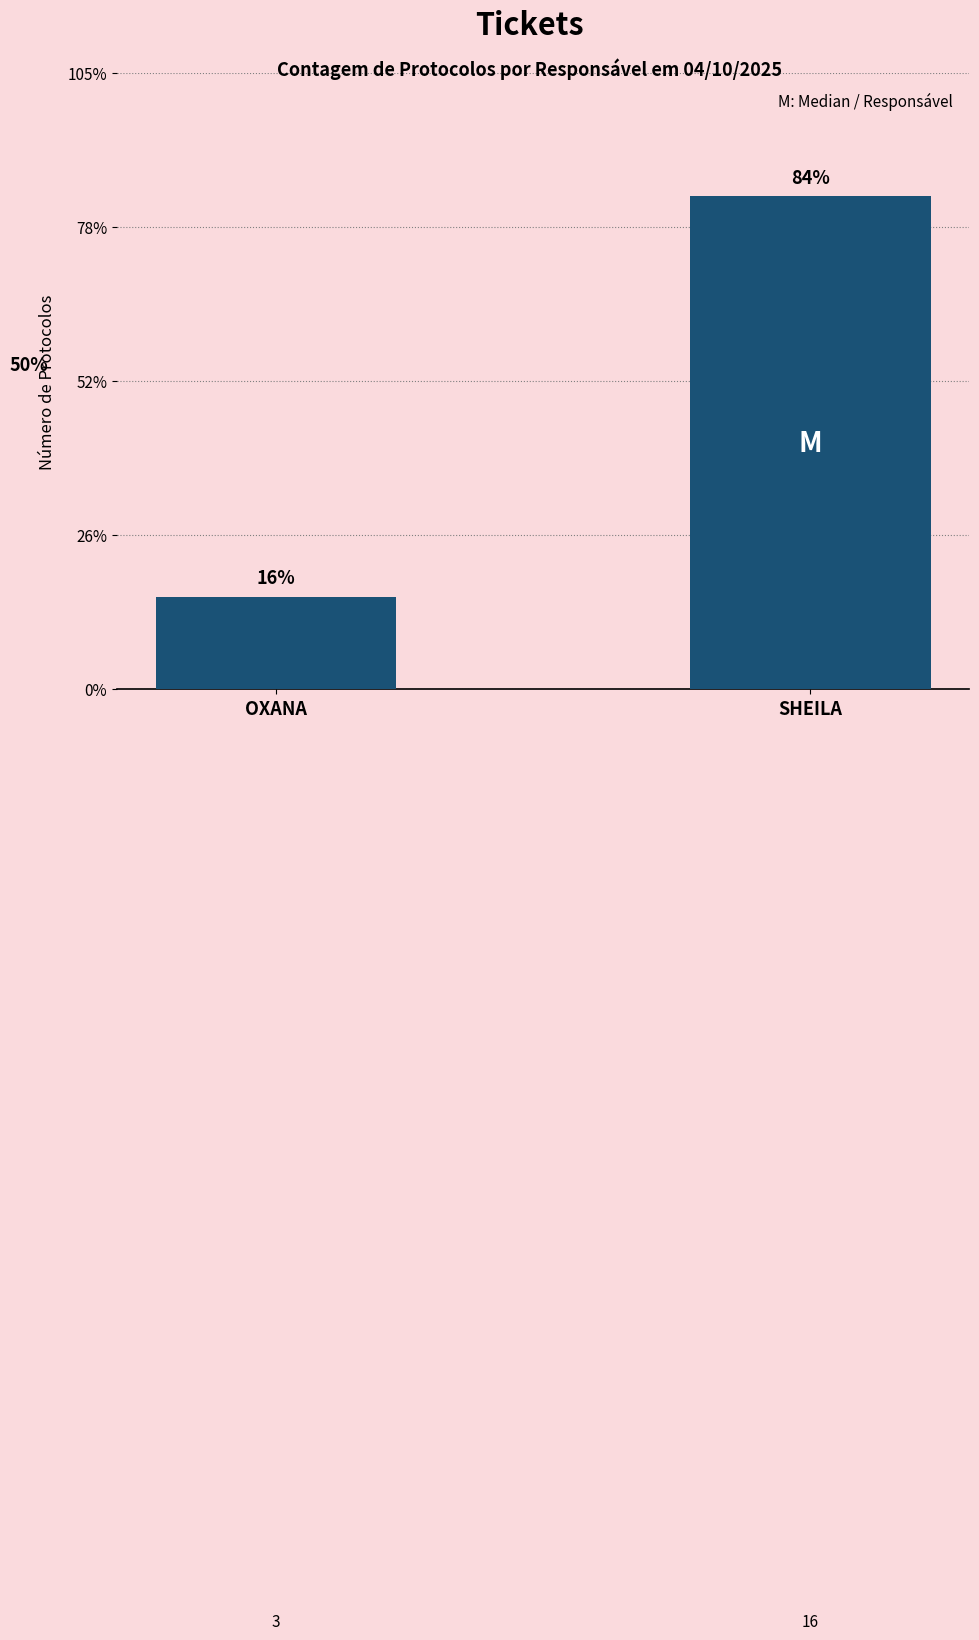

What is the label of the 1st bar from the right?

SHEILA